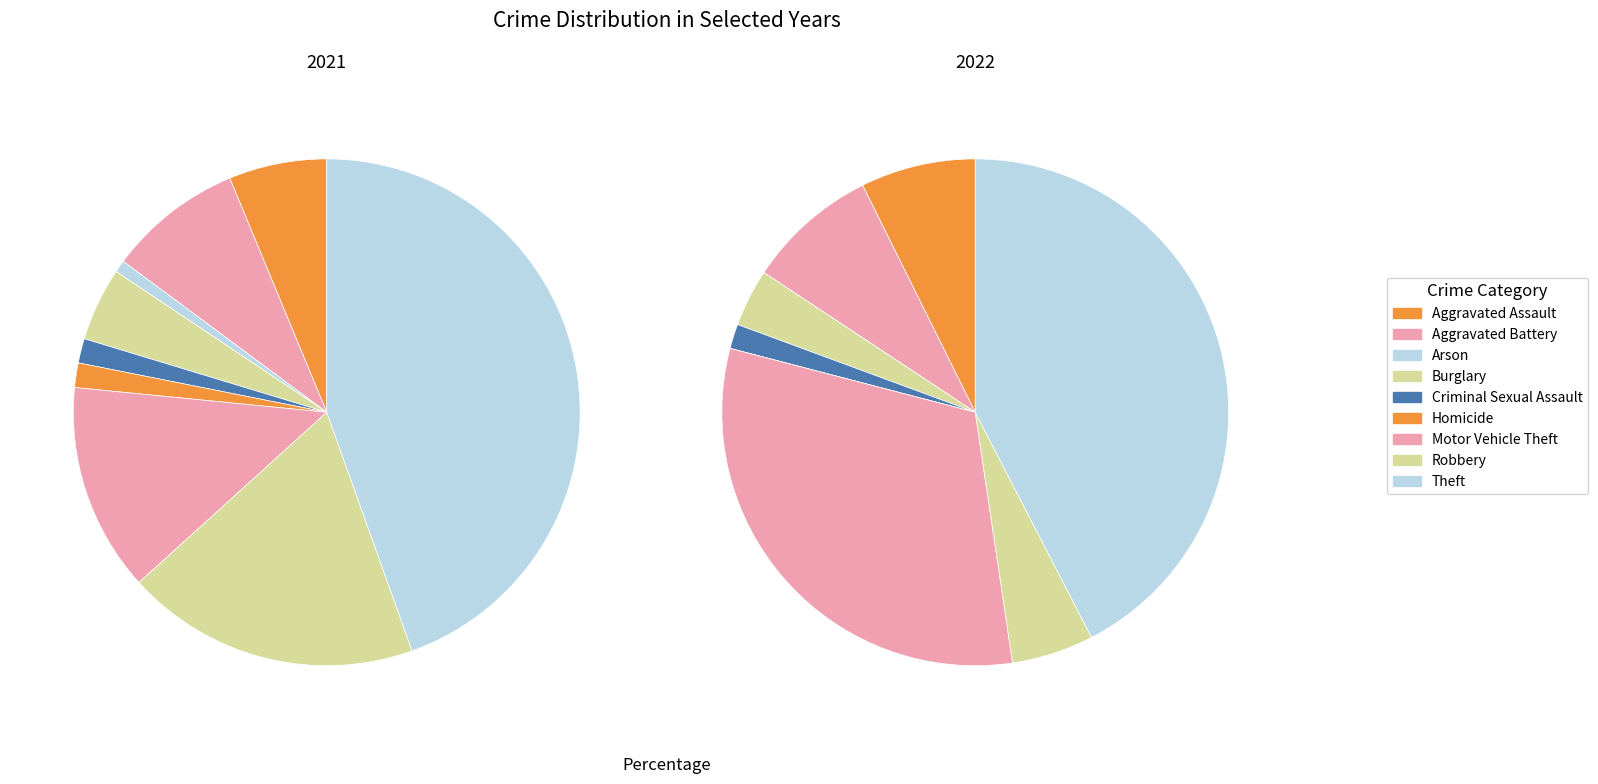

To the nearest percent, what percentage of the pie is 4?

2%